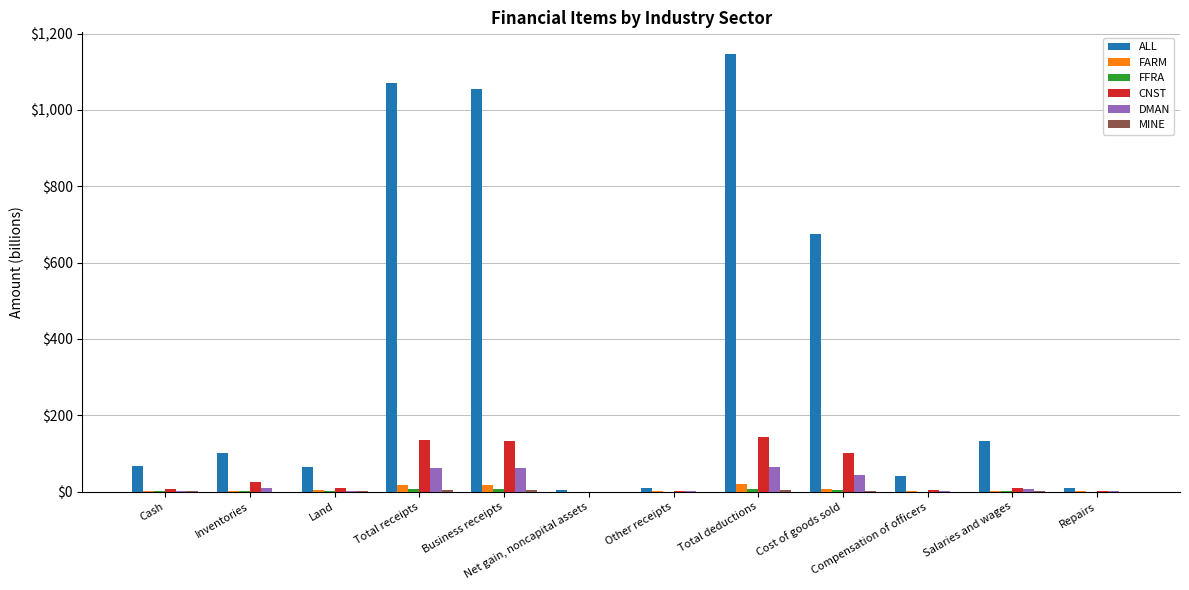

Which series has the largest total across all categories?

ALL